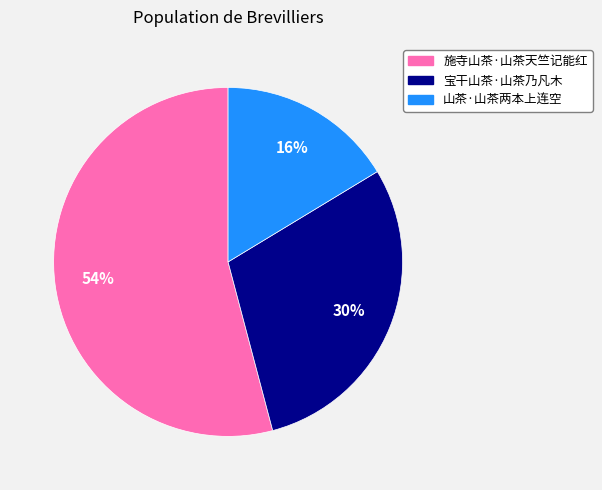

Is 宝干山茶·山茶乃凡木 the majority of the pie?

No